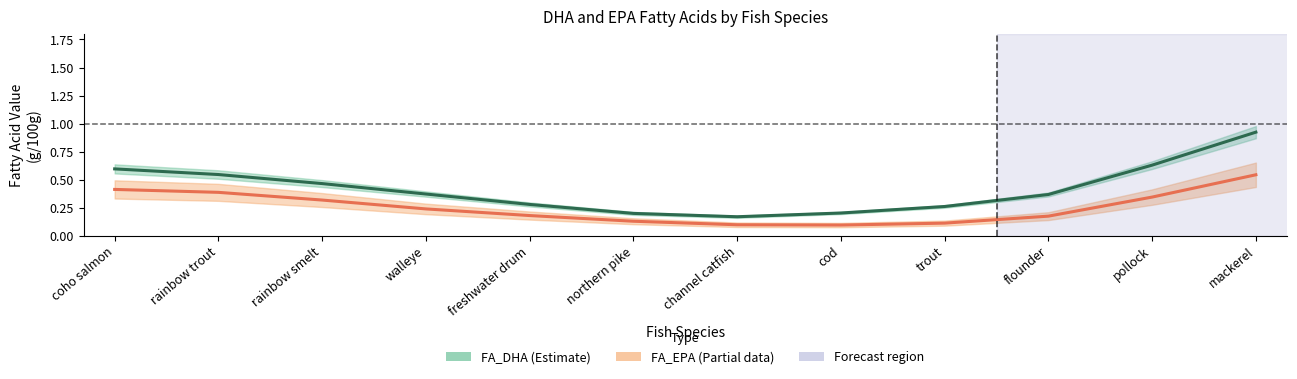

At which label does FA_EPA reach its minimum?

cod